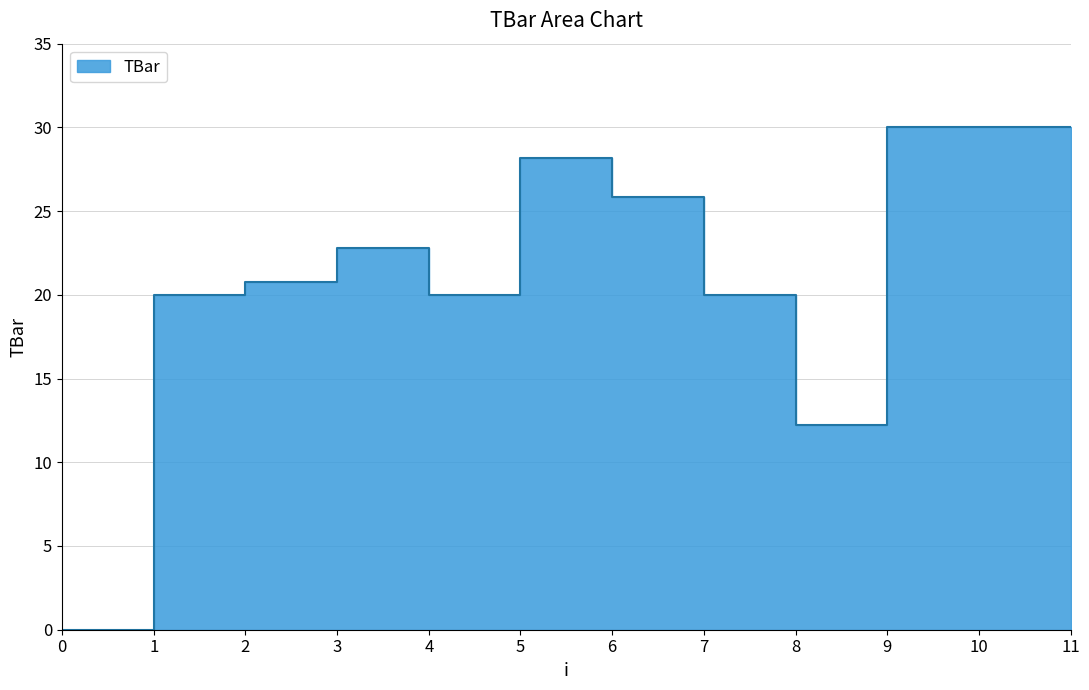

What is the value of the 6th point from the left?

28.1